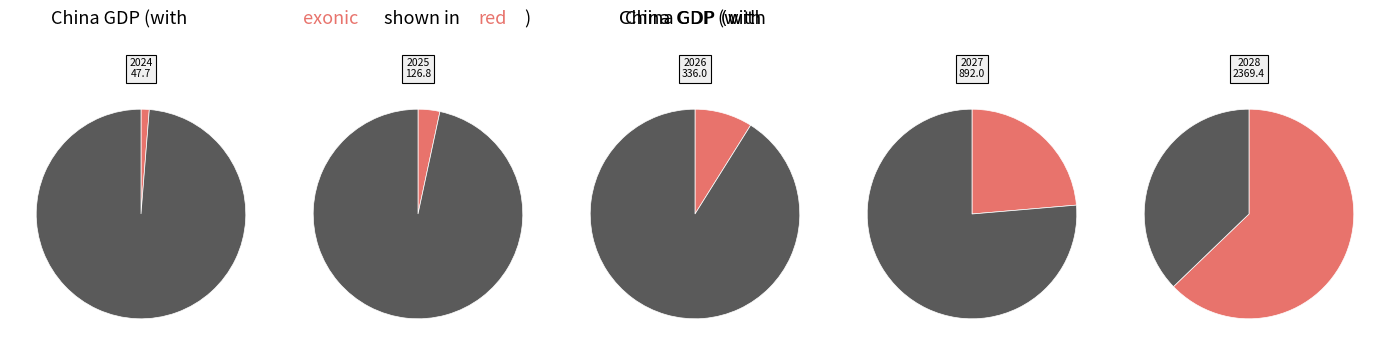

The 2025 slice represents 3% of the pie. True or false?

True